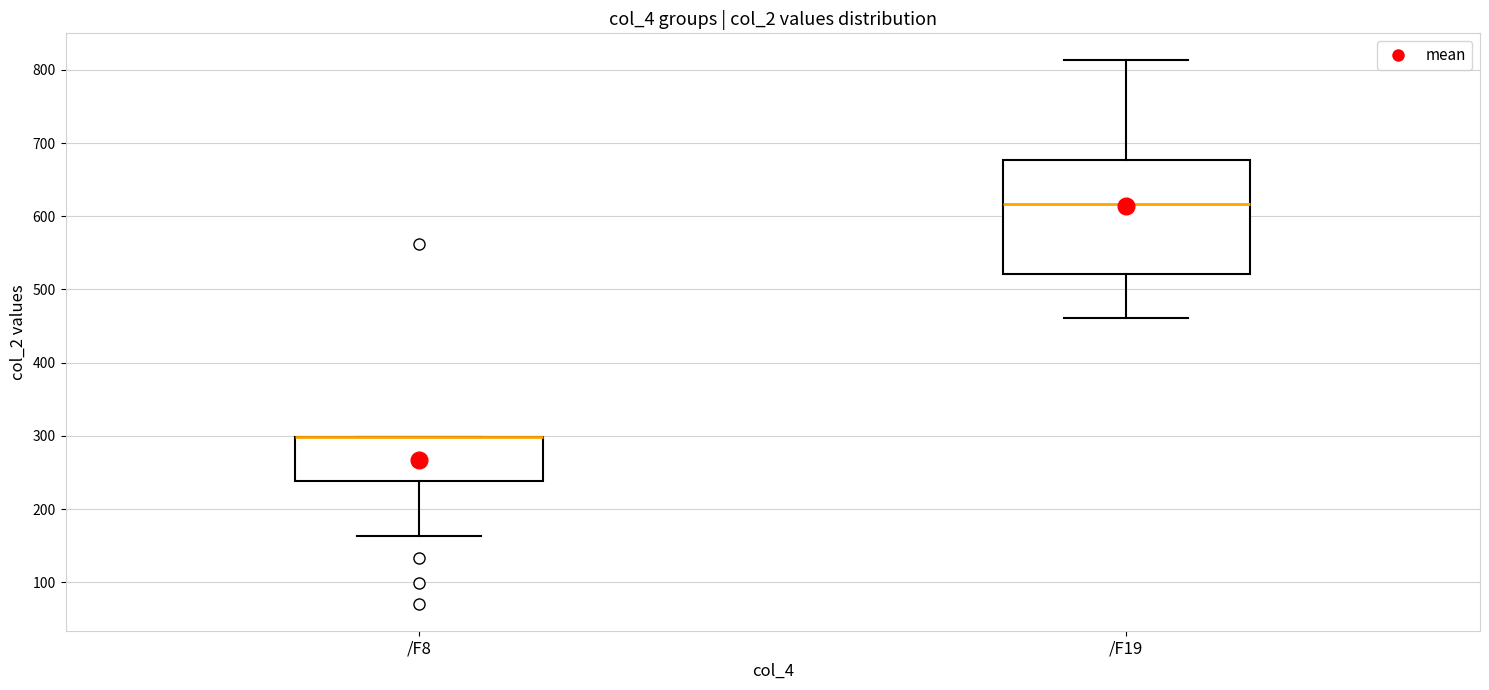

Where is the lower edge of the box for /F19 on the y-axis? The values are not printed on the chart, so give them approximately, as read against the axis.

520